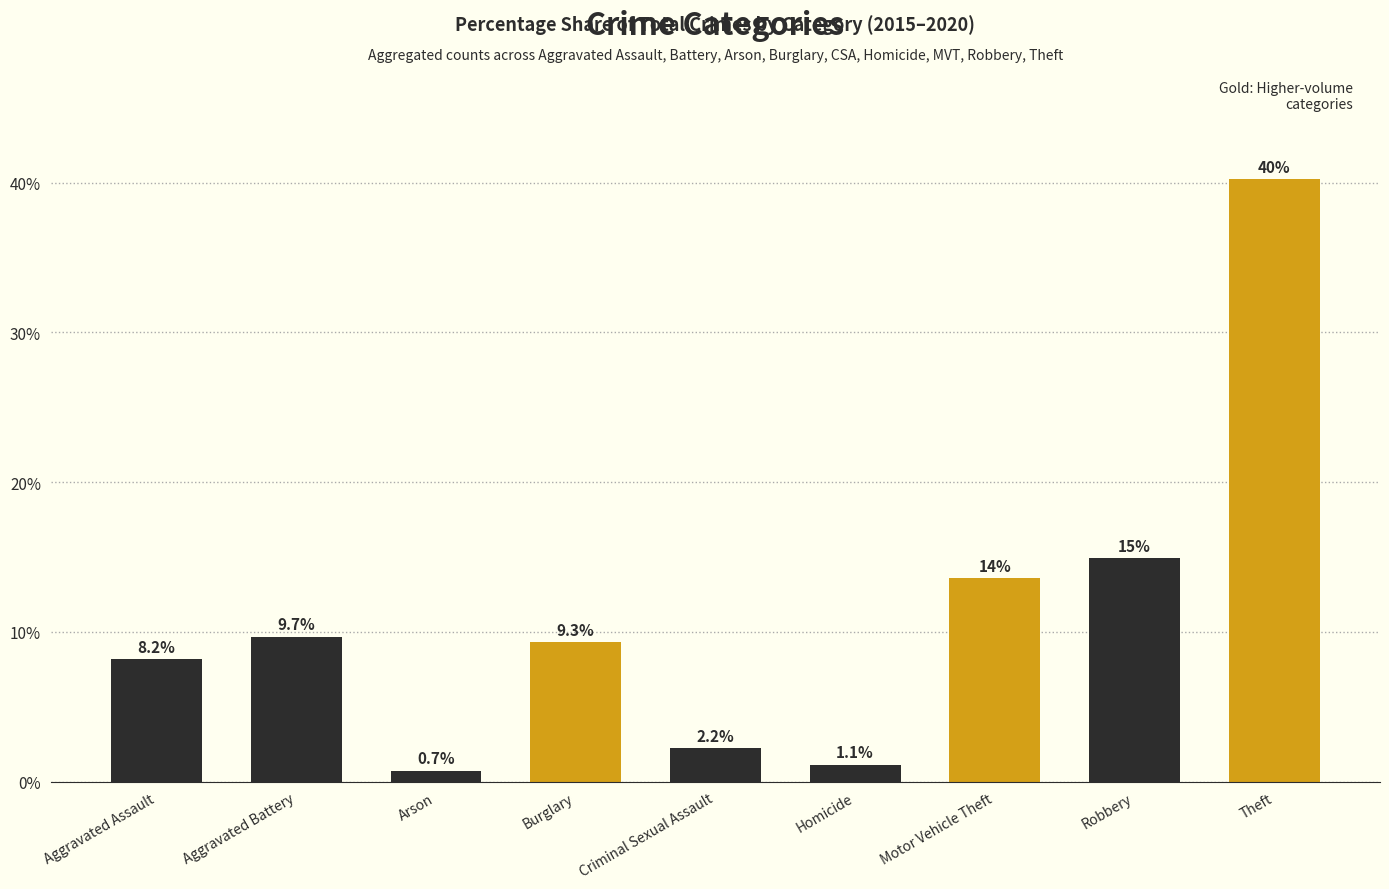

Rank the categories by value from lowest to highest.

Arson, Homicide, Criminal Sexual Assault, Aggravated Assault, Burglary, Aggravated Battery, Motor Vehicle Theft, Robbery, Theft